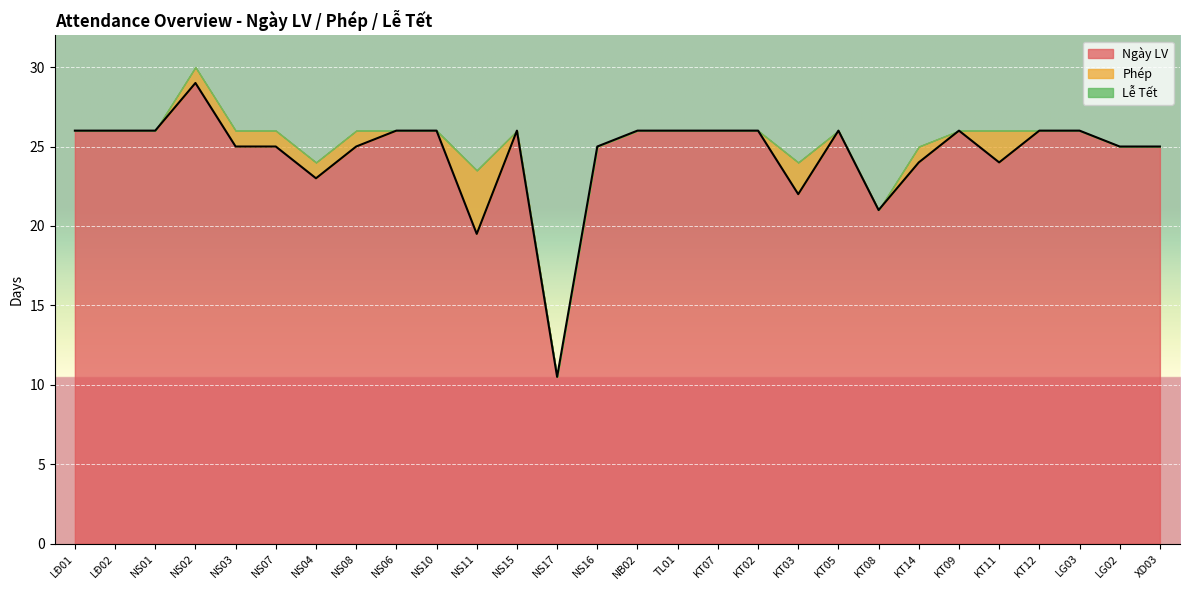

How many lines are shown in the chart?

3